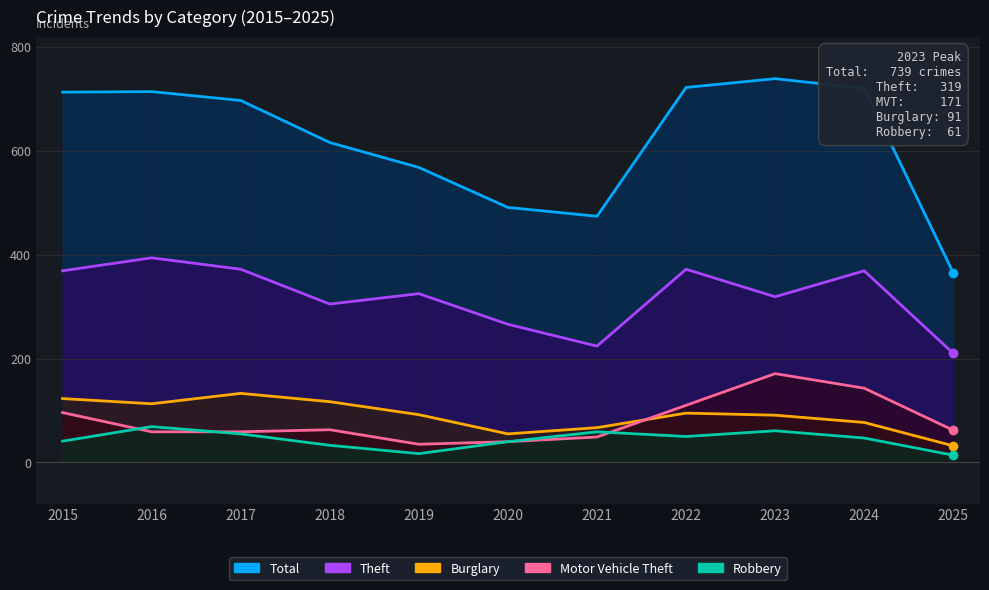

Which series changed the most between 2018 and 2024?

Total